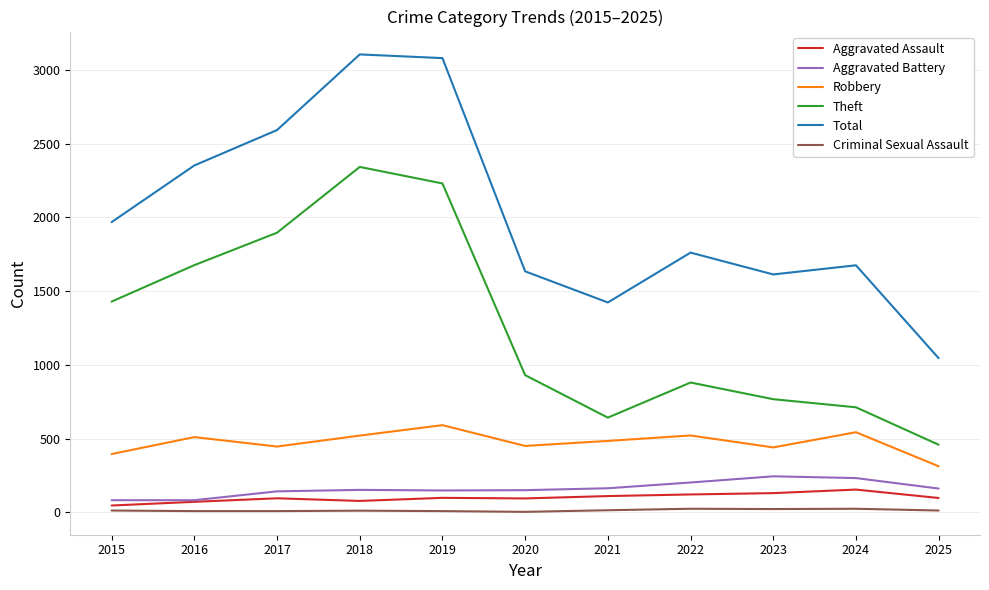

What is the highest value of the Theft series?

2342